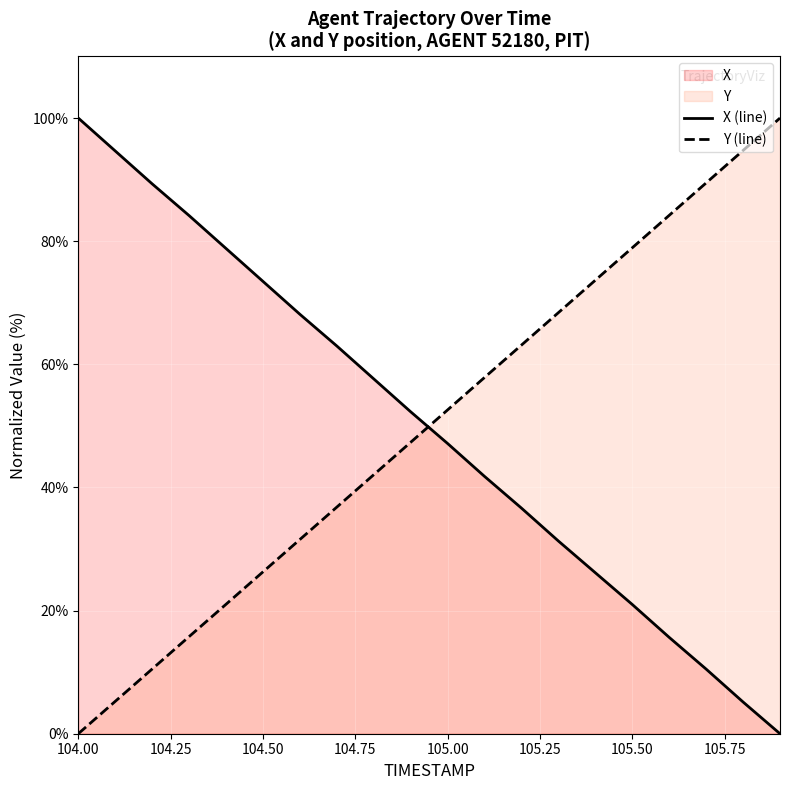

What is the difference between the maximum and minimum values in the Y (line) series?

100.0